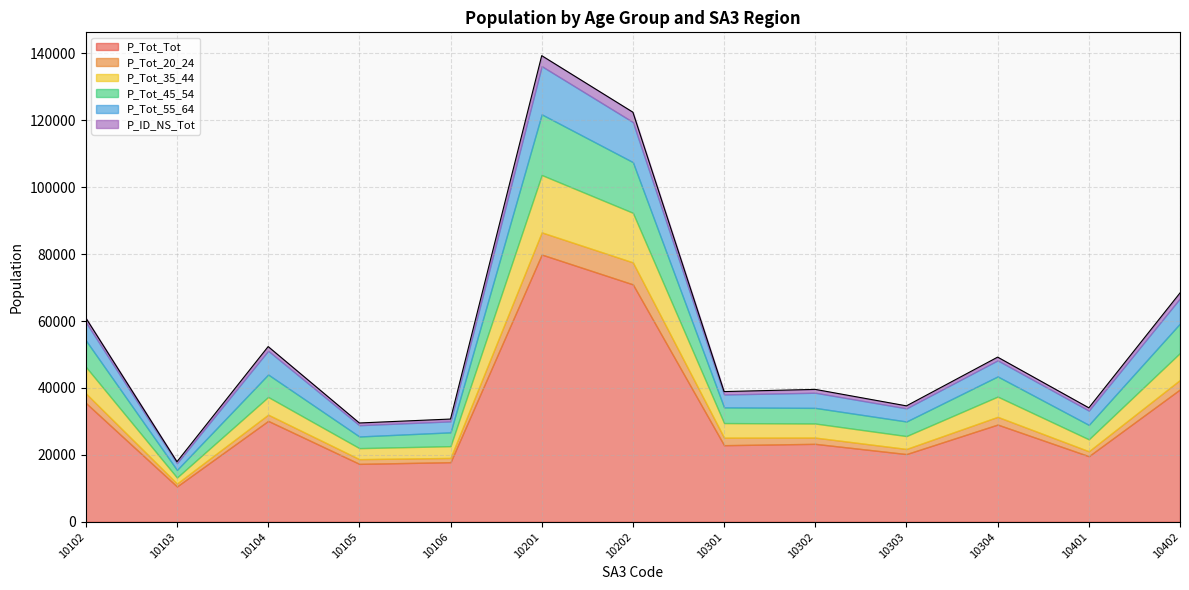

Is the value of P_ID_NS_Tot at 10304 greater than the value of P_Tot_35_44 at 10202?

No